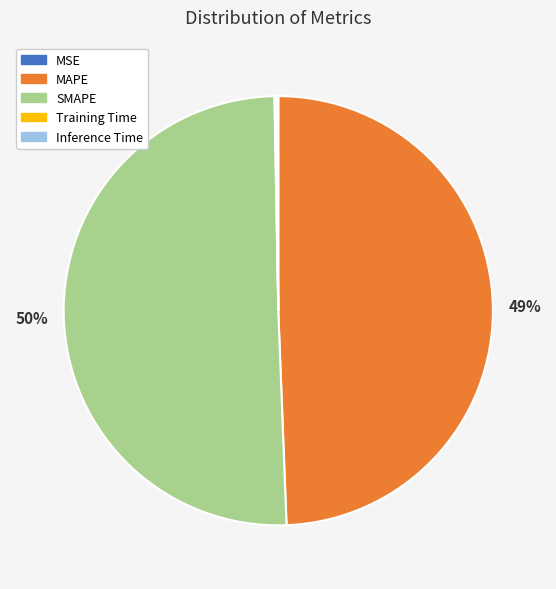

What is the largest slice in the pie chart?

SMAPE